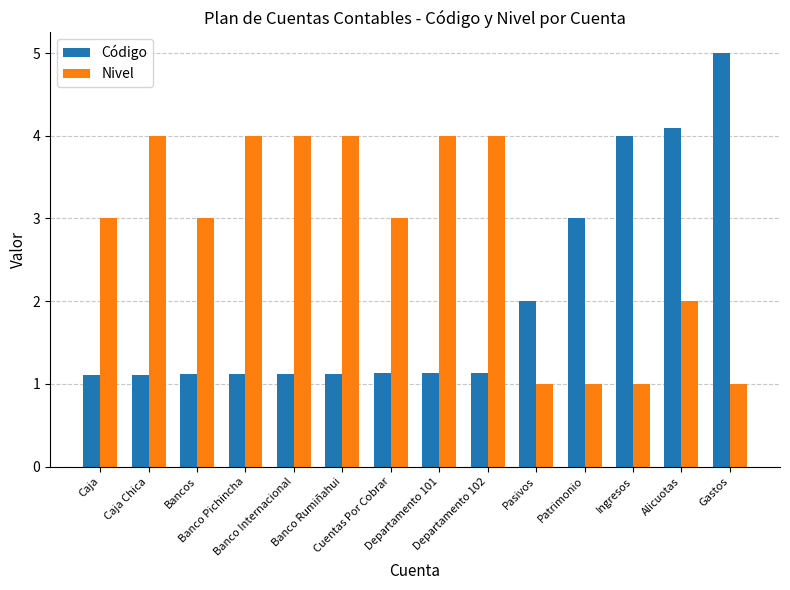

Reading left to right, what are all the values shown in this chart?

Código: Caja=1.1	Caja Chica=1.1	Bancos=1.1	Banco Pichincha=1.1	Banco Internacional=1.1	Banco Rumiñahui=1.1	Cuentas Por Cobrar=1.1	Departamento 101=1.1	Departamento 102=1.1	Pasivos=2.0	Patrimonio=3.0	Ingresos=4.0	Alicuotas=4.1	Gastos=5.0
Nivel: Caja=3.0	Caja Chica=4.0	Bancos=3.0	Banco Pichincha=4.0	Banco Internacional=4.0	Banco Rumiñahui=4.0	Cuentas Por Cobrar=3.0	Departamento 101=4.0	Departamento 102=4.0	Pasivos=1.0	Patrimonio=1.0	Ingresos=1.0	Alicuotas=2.0	Gastos=1.0